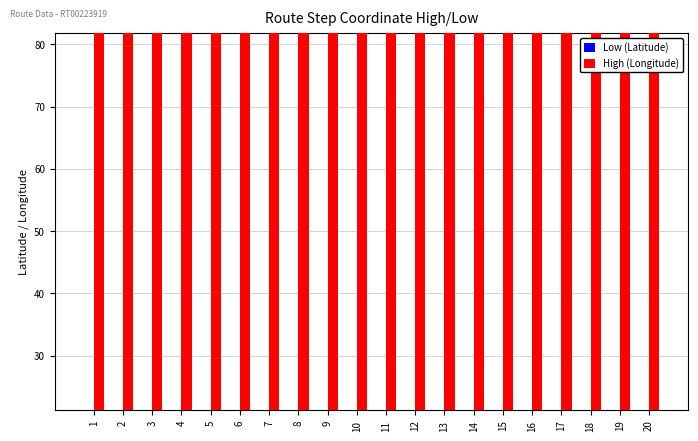

Is the value of High (Longitude) at 2 greater than the value of Low (Latitude) at 10?

Yes